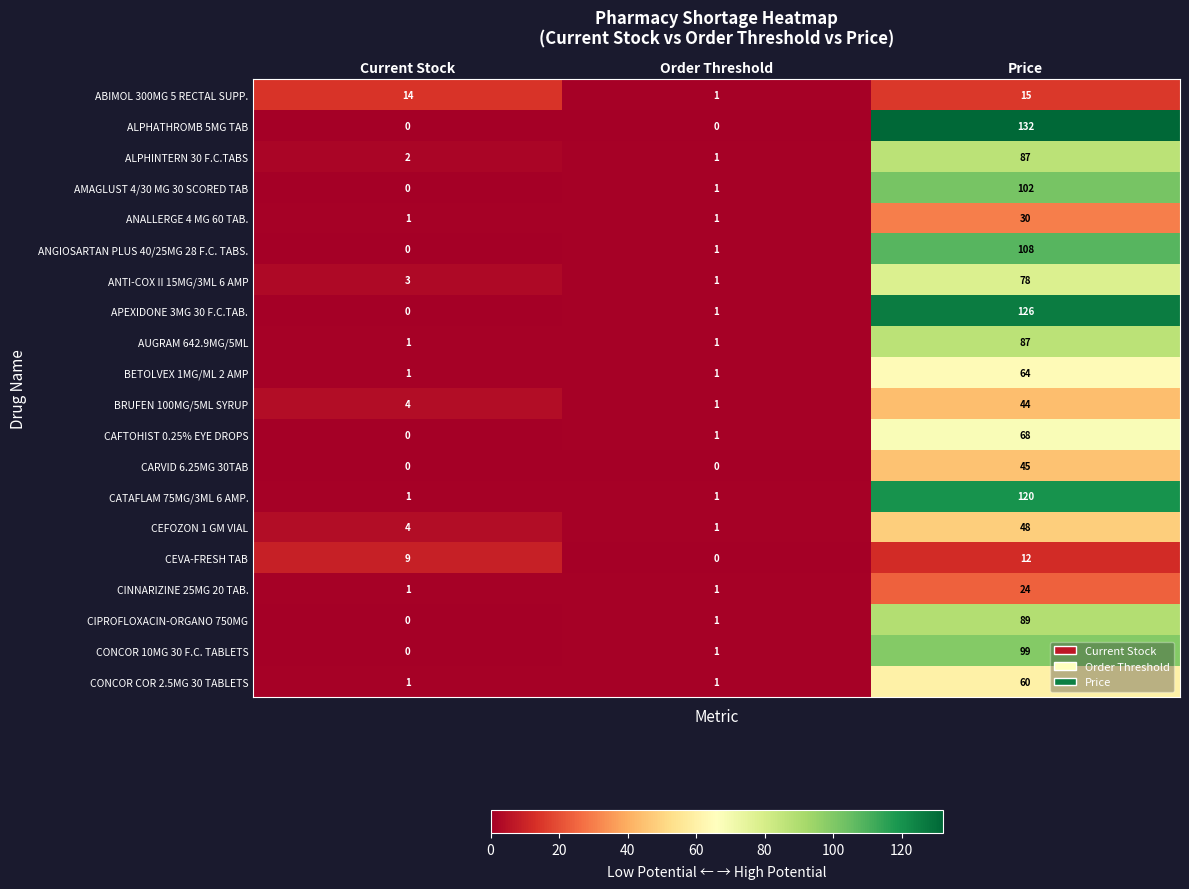

How many values in the ANGIOSARTAN PLUS 40/25MG 28 F.C. TABS. series are below 1?

1